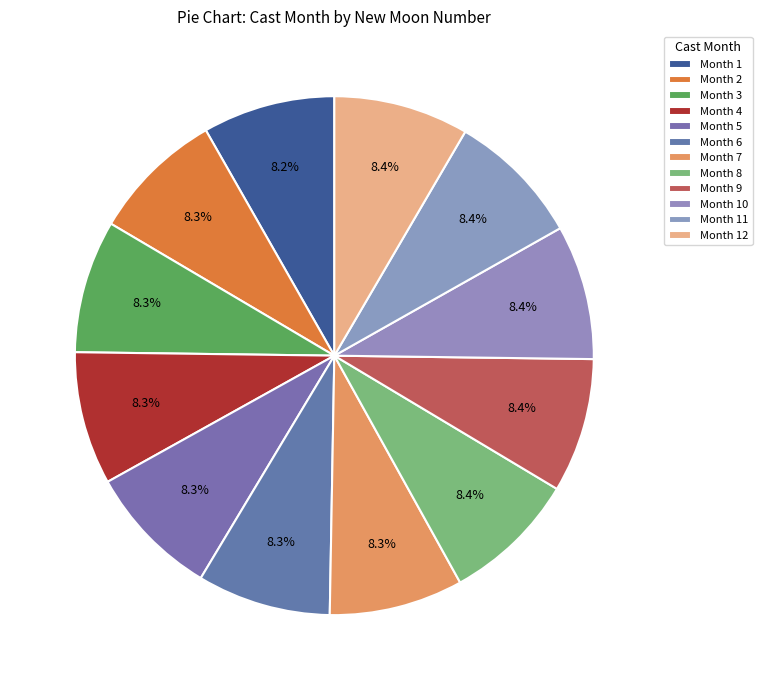

To the nearest percent, what is the average slice percentage?

8%